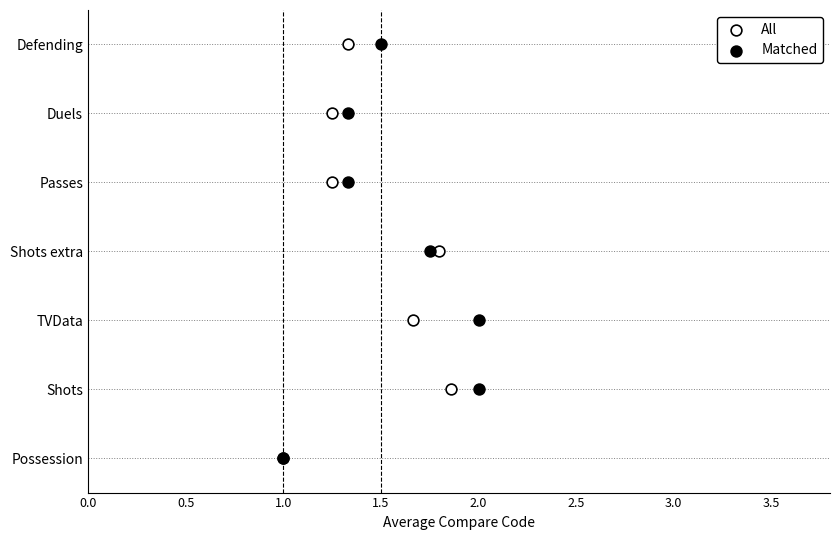

Which series reaches the minimum Y coordinate?

All